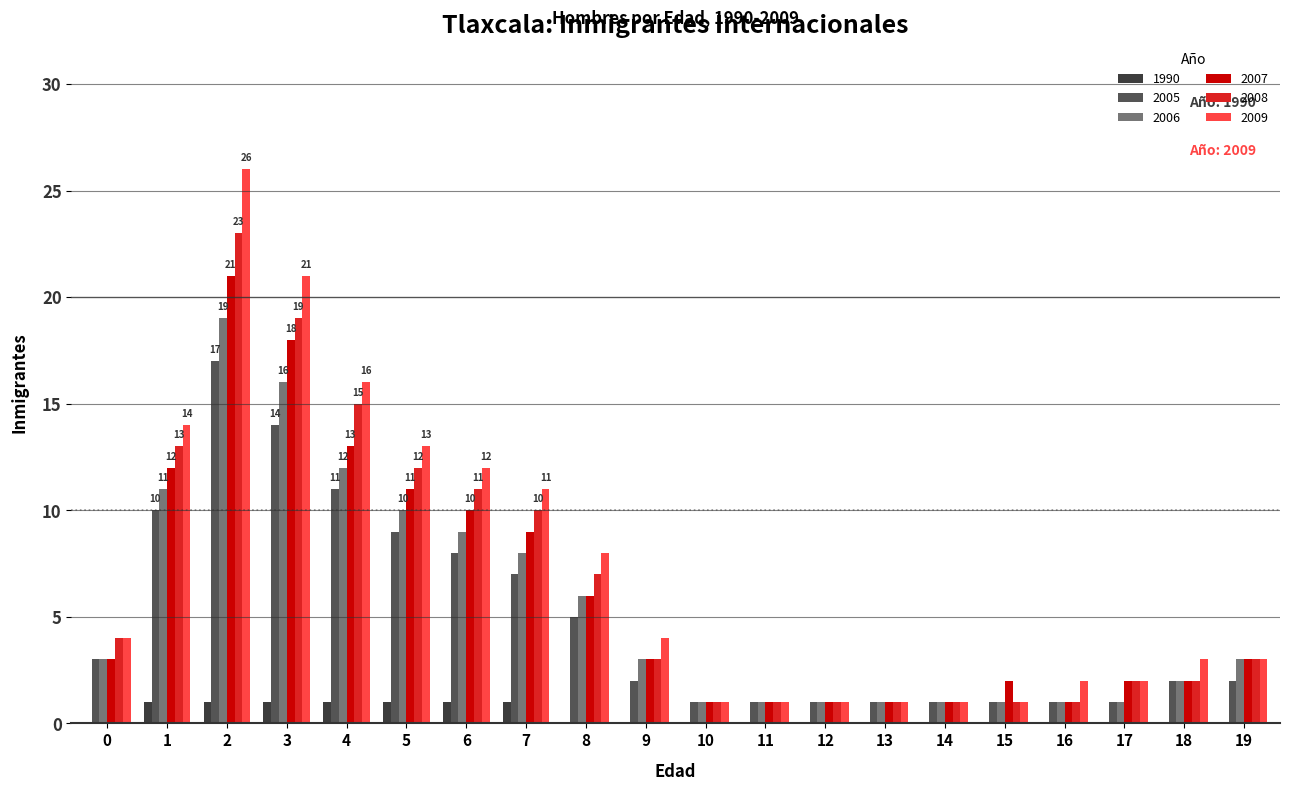

What is the sum of all 2007 values?

121